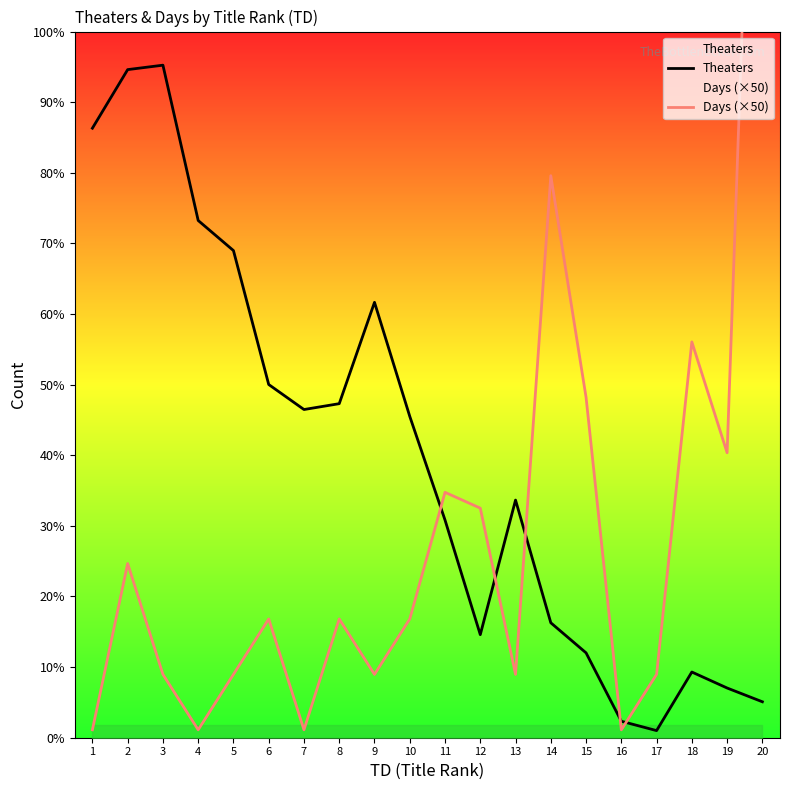

Is the value of Days (×50) at 13 greater than the value of Theaters at 2?

No